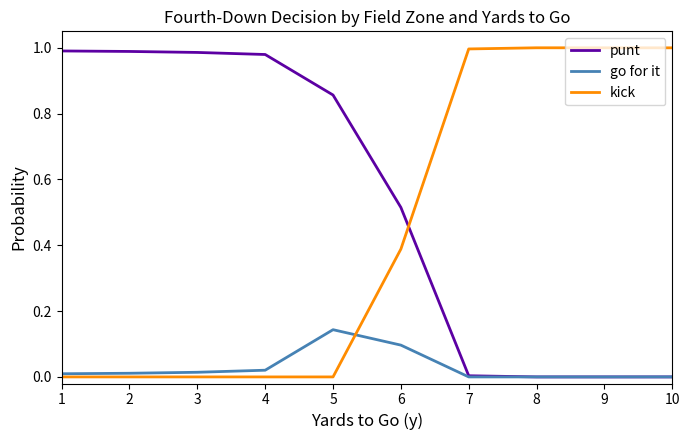

True or false: kick has a value of 0.0 at 1.

True